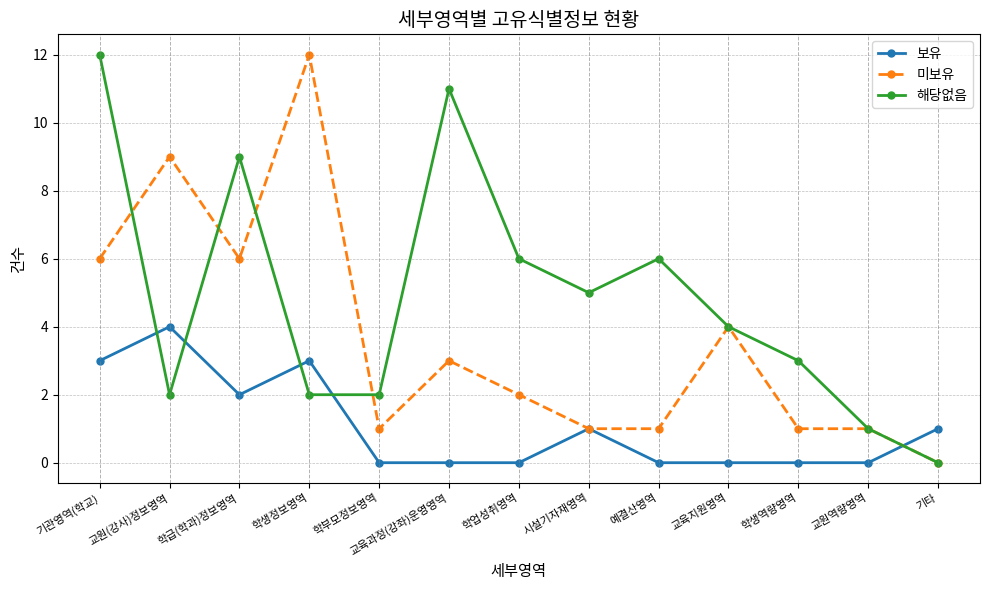

At which category is the sum across all series the highest?

기관영역(학교)